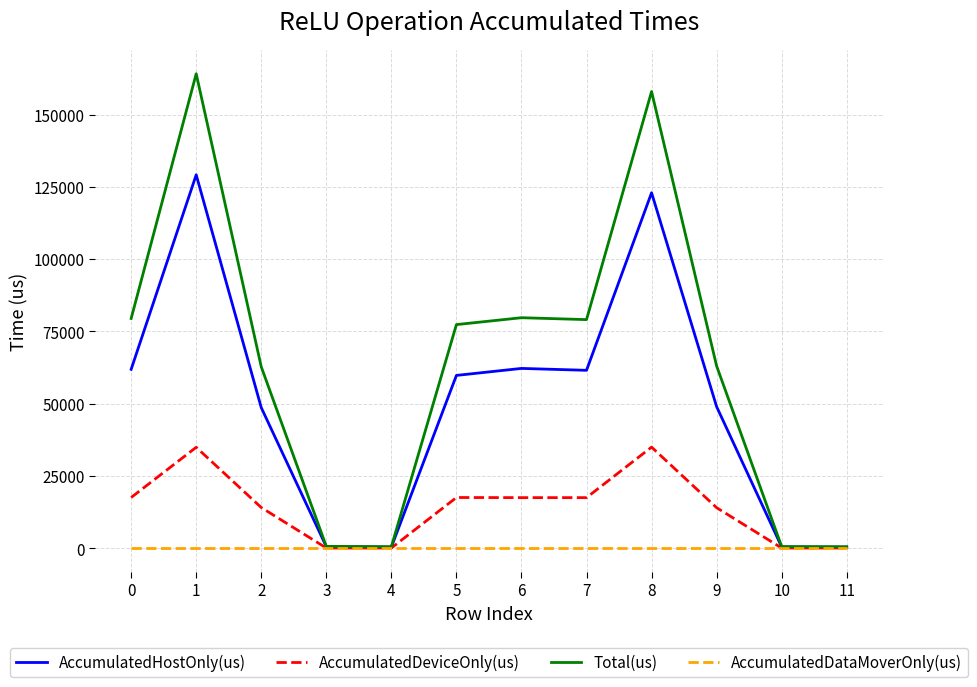

List the series in order of their peak value, lowest first.

AccumulatedDataMoverOnly(us), AccumulatedDeviceOnly(us), AccumulatedHostOnly(us), Total(us)